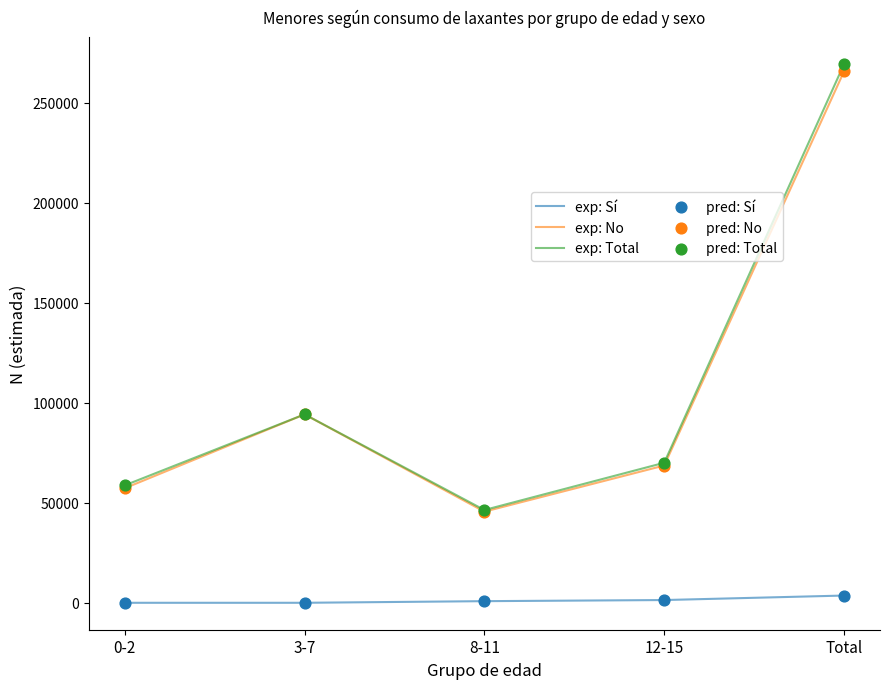

Is the value of exp: No at 12-15 greater than the value of exp: Sí at 12-15?

Yes